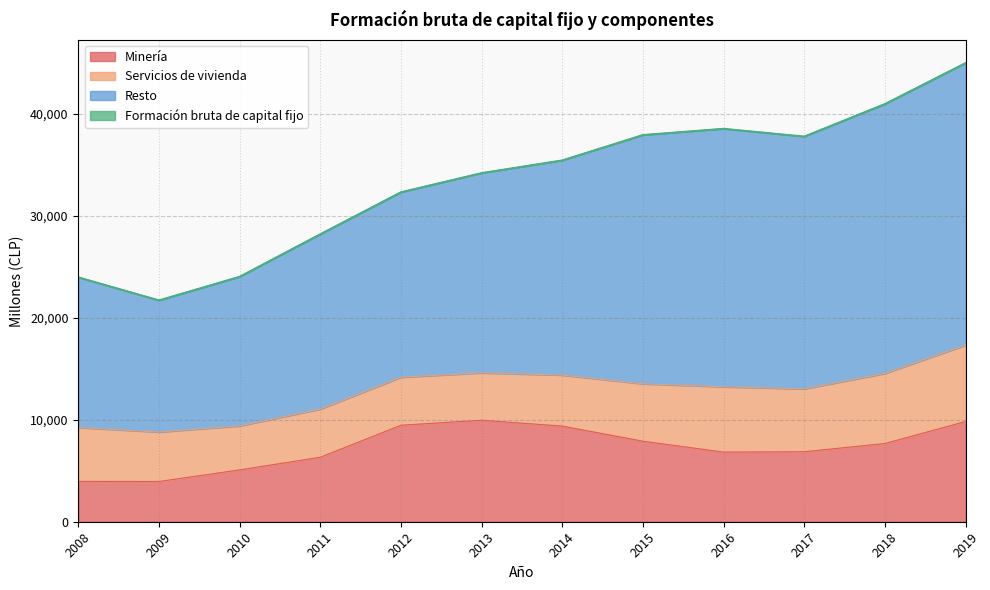

True or false: Resto and Minería cross at least once.

False